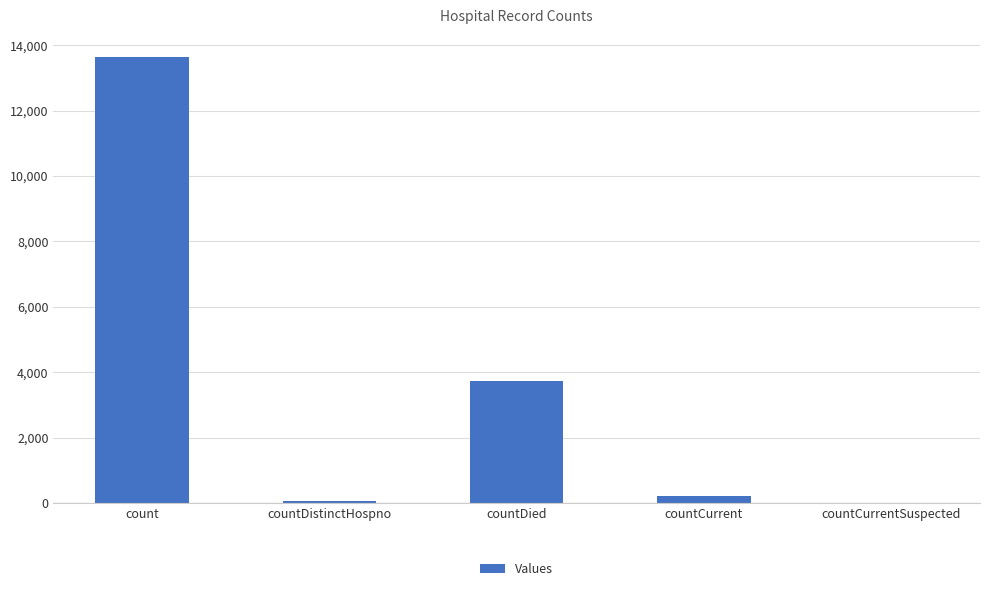

Reading left to right, what are all the values shown in this chart?

count=13634	countDistinctHospno=73	countDied=3732	countCurrent=222	countCurrentSuspected=0